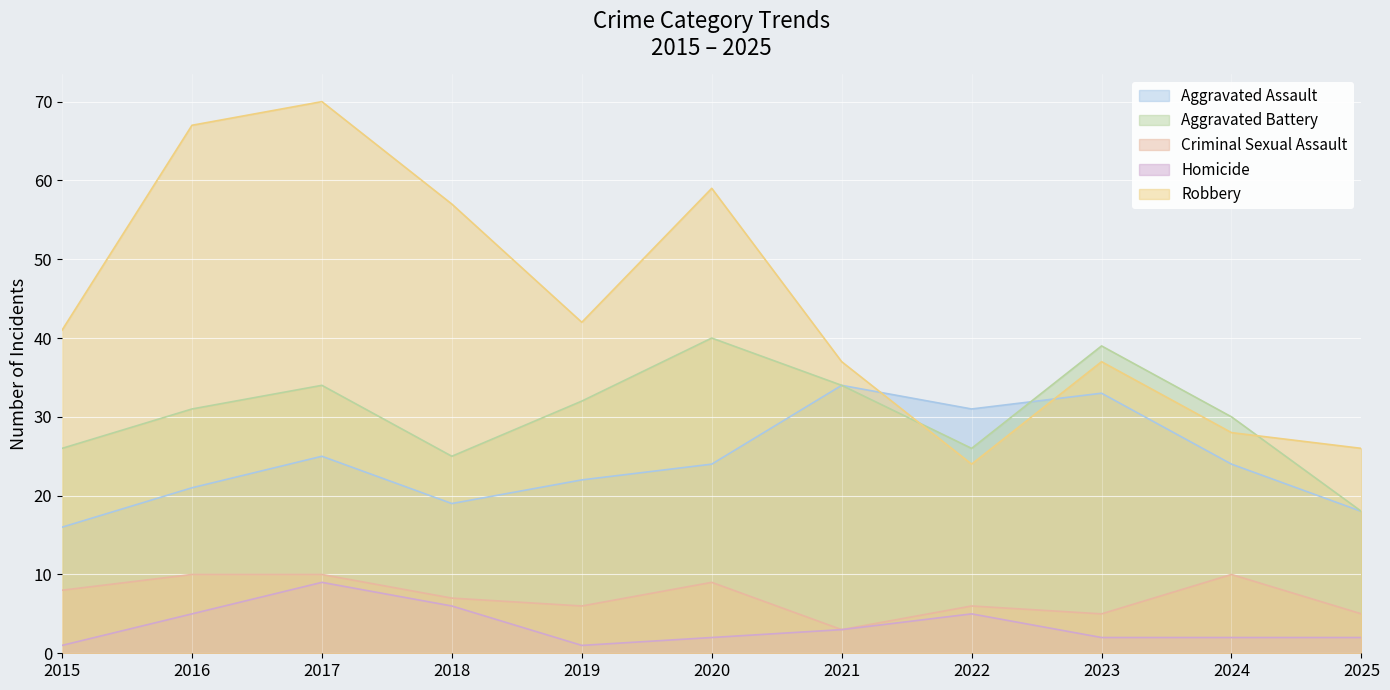

What are all the series names shown in the legend?

Aggravated Assault, Aggravated Battery, Criminal Sexual Assault, Homicide, Robbery